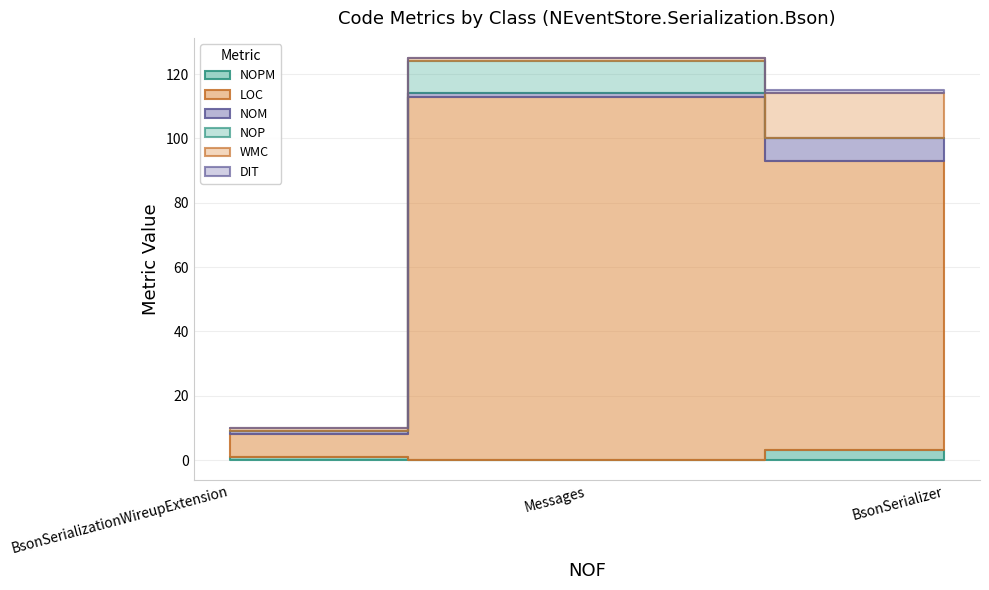

How many lines are shown in the chart?

6